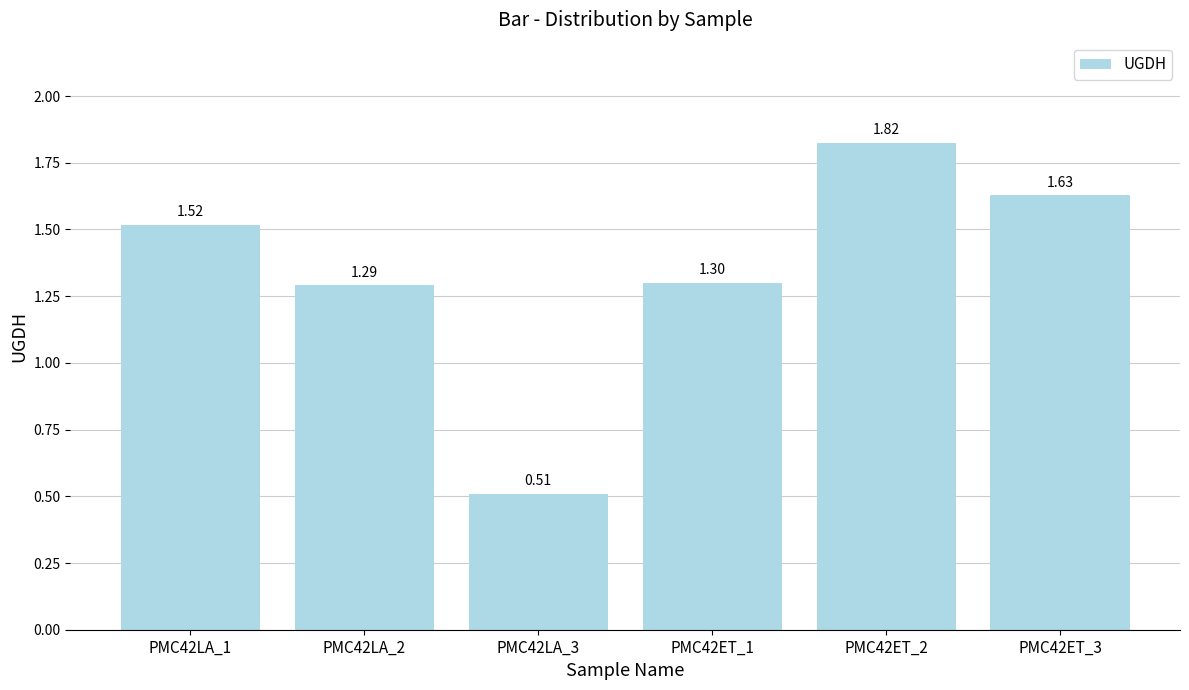

The chart shows a value of 2.3 at PMC42ET_3. True or false?

False